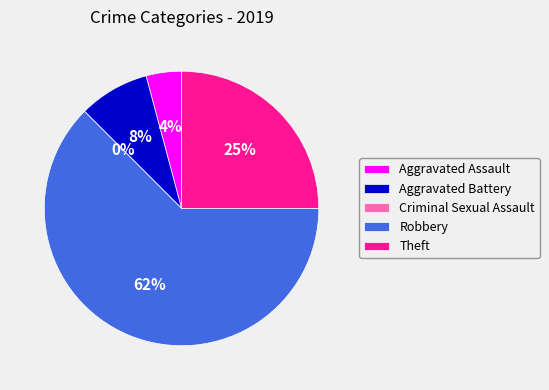

To the nearest percent, what is the difference between the Aggravated Battery and Aggravated Assault slice percentages?

4%